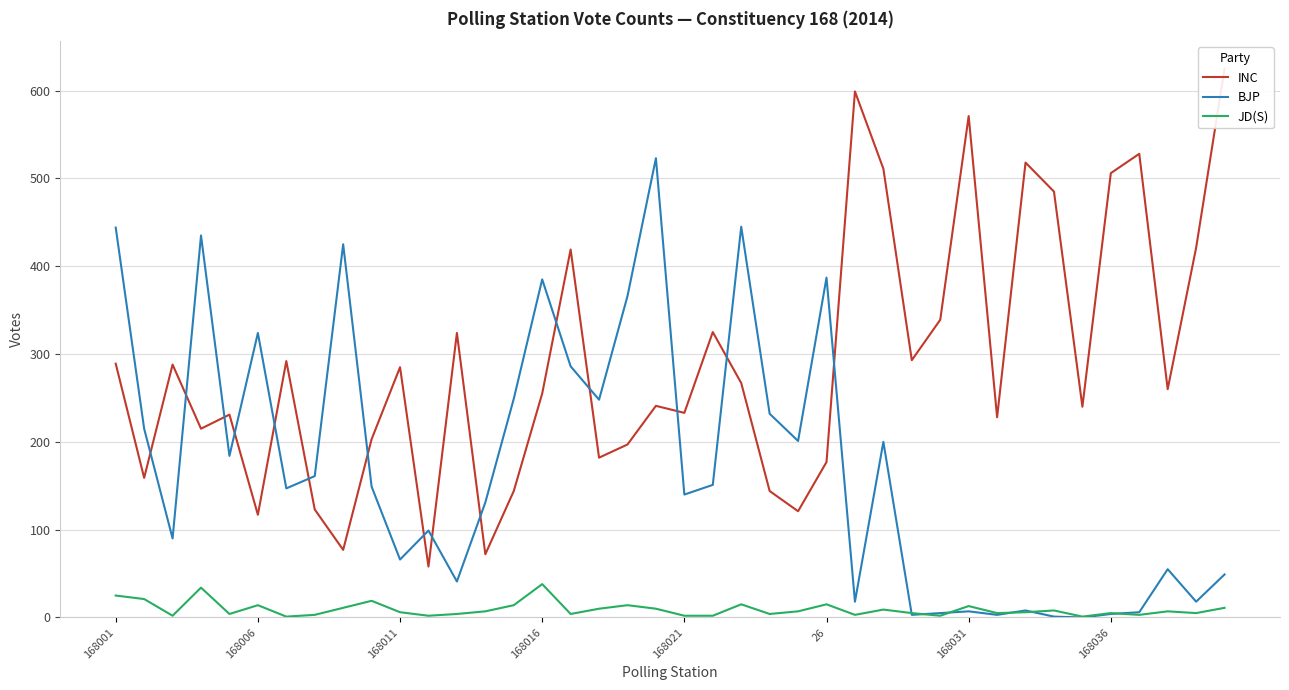

What is the value of the JD(S) point at the 12th from the left?

2